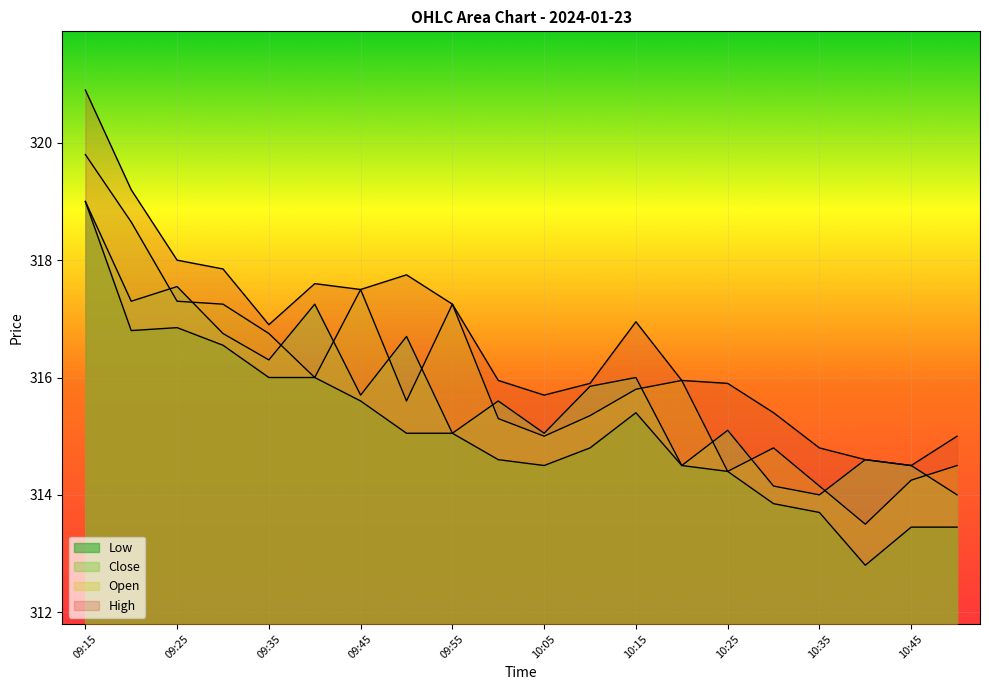

At 10:10, list the series in order from smallest to largest.

Low, Open, Close, High